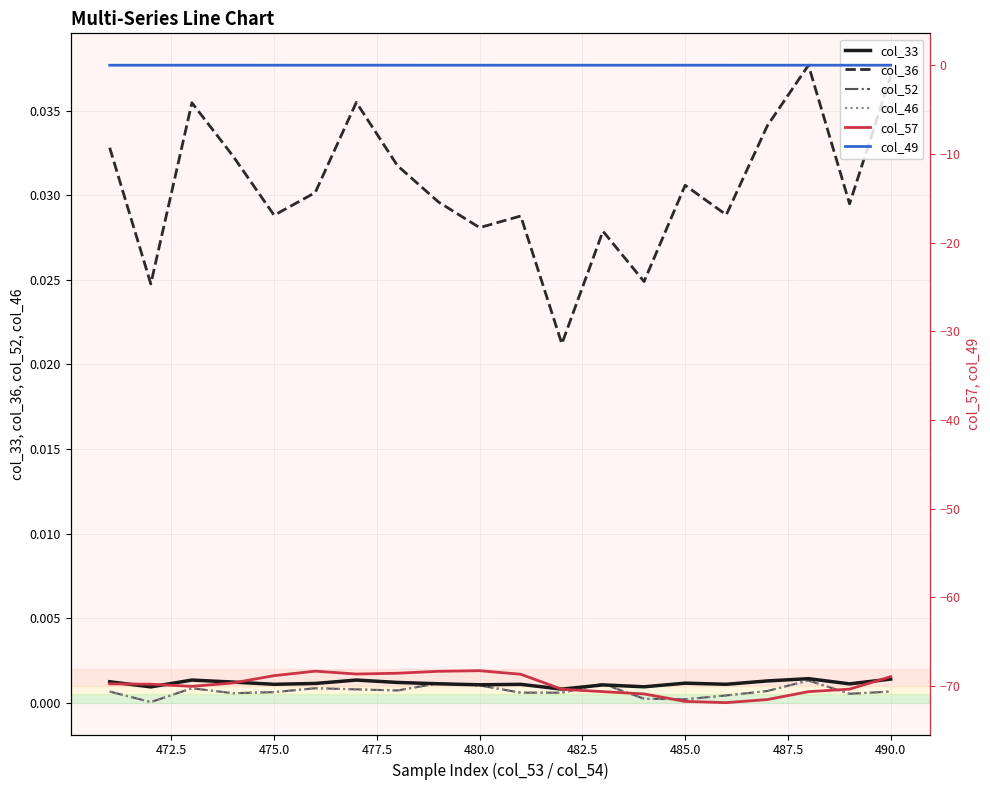

How many col_33 values are between 0 and 1?

20